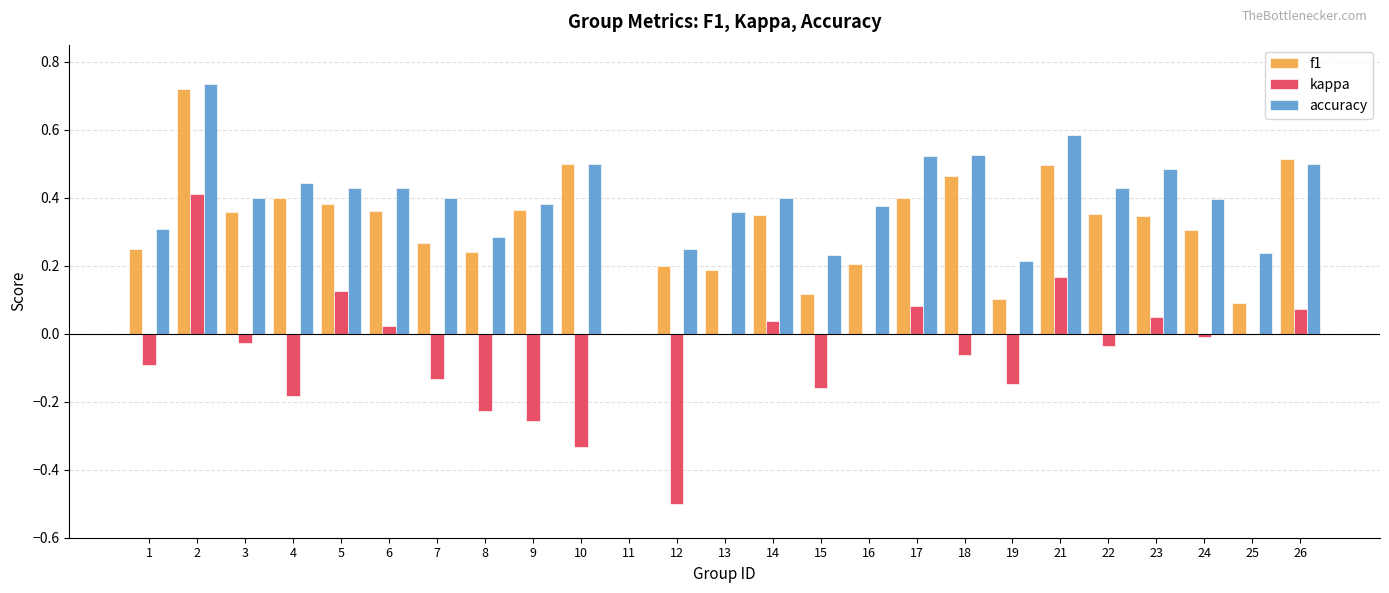

How many groups of bars are there?

25